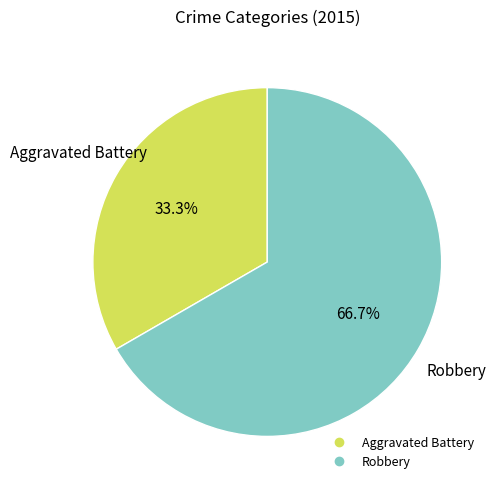

What portion of the pie excludes Robbery?

33.3%